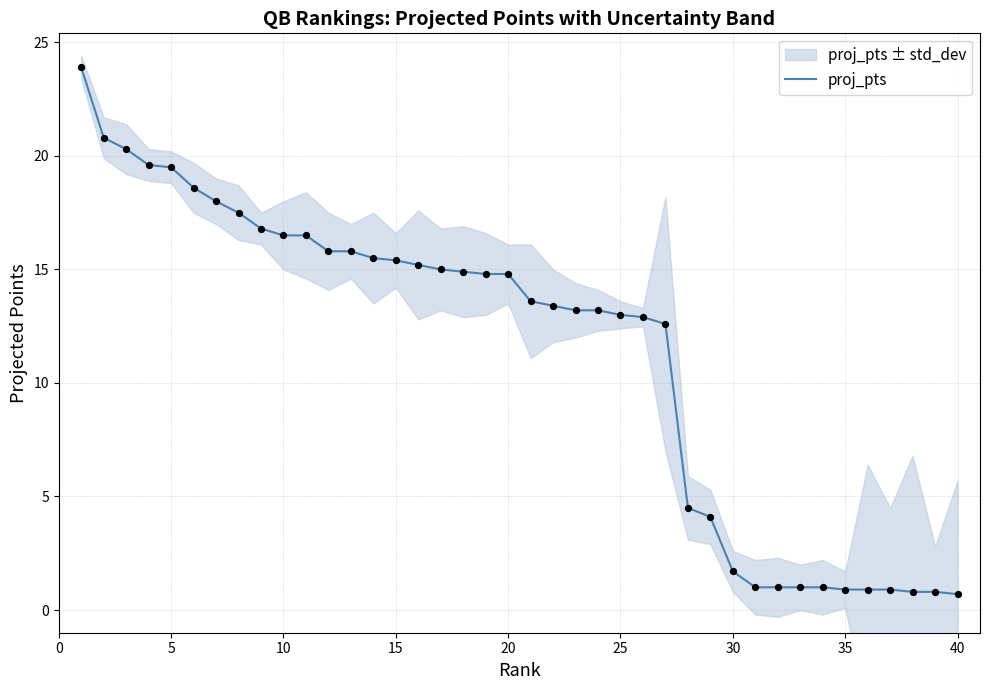

What is the lowest value of the proj_pts series?

0.7